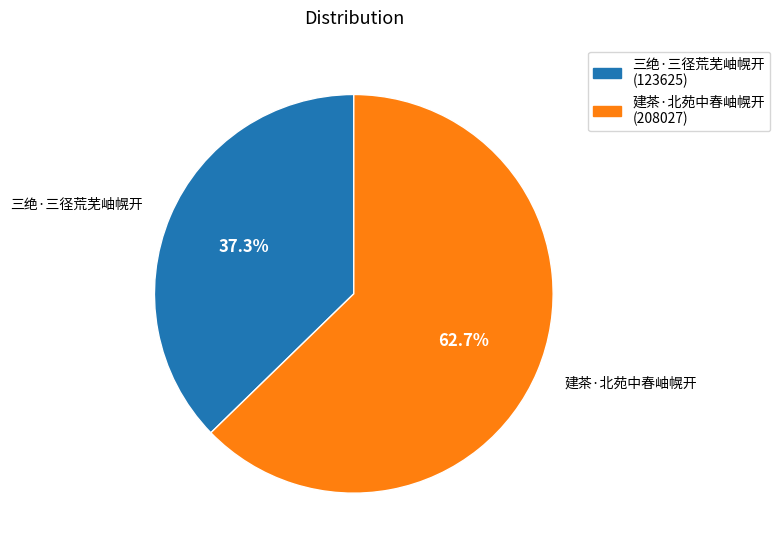

To the nearest percent, what is the difference between the 建茶·北苑中春岫幌开 and 三绝·三径荒芜岫幌开 slice percentages?

25%